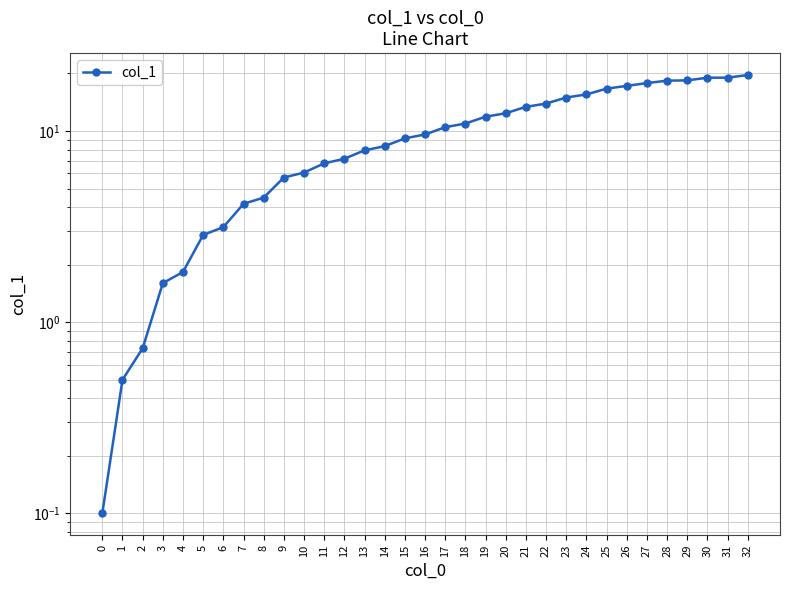

Reading left to right, what are all the values shown in this chart?

0=0.1	1=0.5	2=0.7	3=1.6	4=1.8	5=2.9	6=3.1	7=4.2	8=4.5	9=5.7	10=6.1	11=6.8	12=7.2	13=7.9	14=8.3	15=9.2	16=9.6	17=10.5	18=10.9	19=11.9	20=12.4	21=13.4	22=13.9	23=15.0	24=15.5	25=16.6	26=17.2	27=17.8	28=18.3	29=18.4	30=19.0	31=19.0	32=19.6